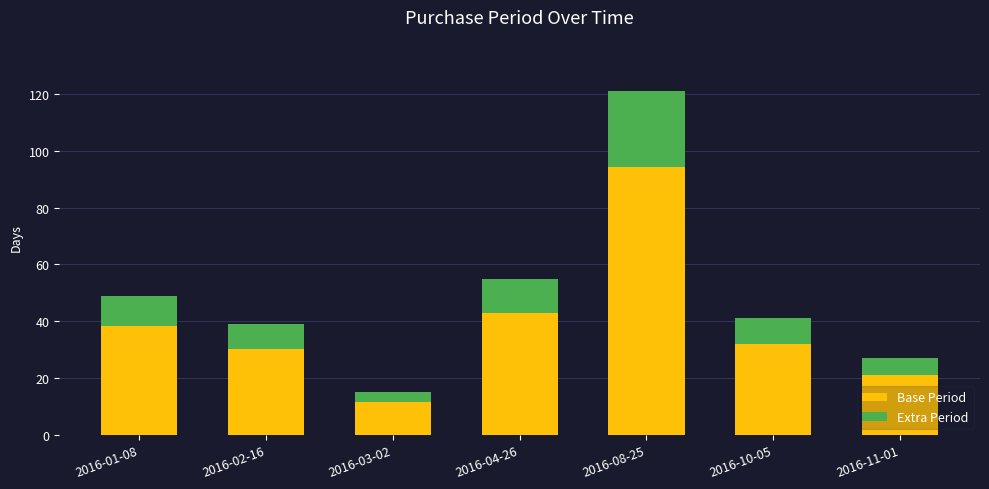

What are all the series names shown in the legend?

Base Period, Extra Period